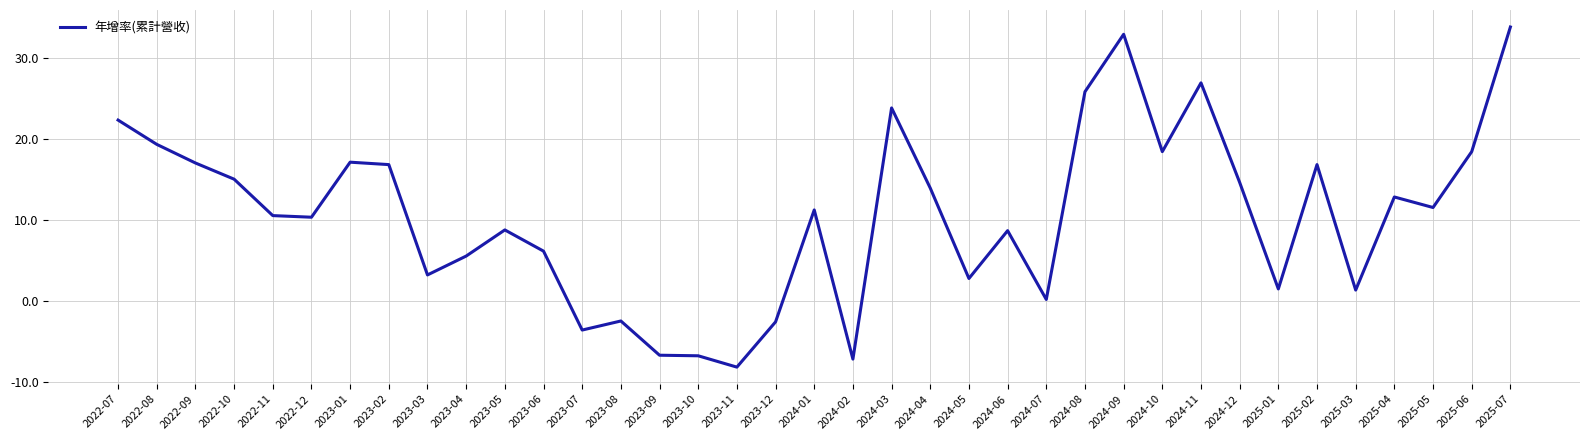

How many series are shown in this chart?

1